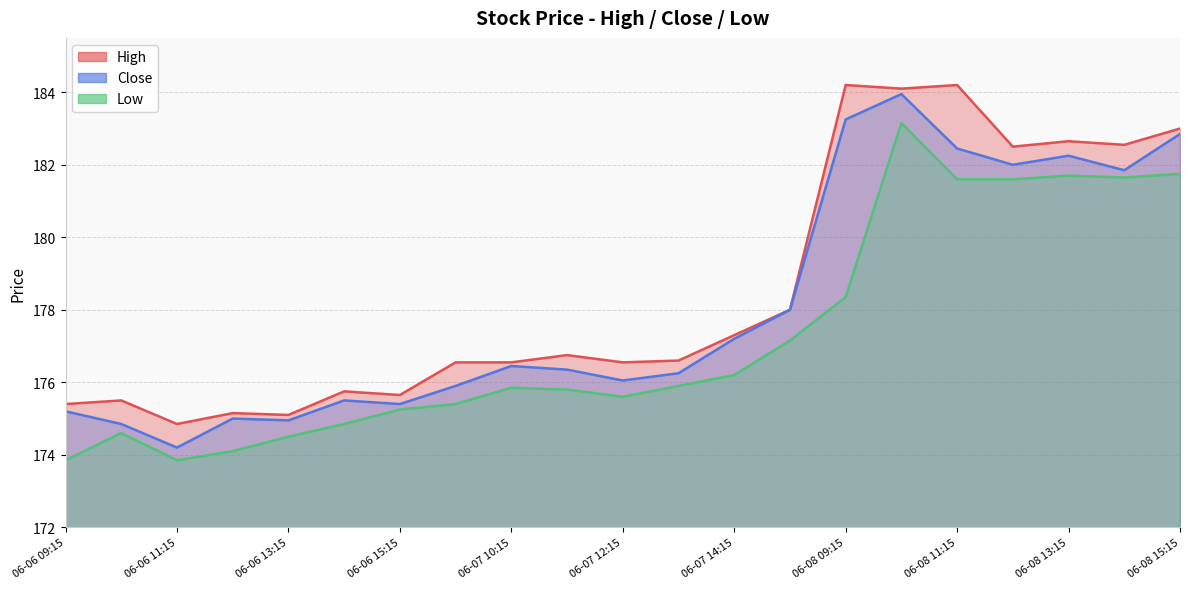

Where does the Low series first go above 175?

06-06 15:15